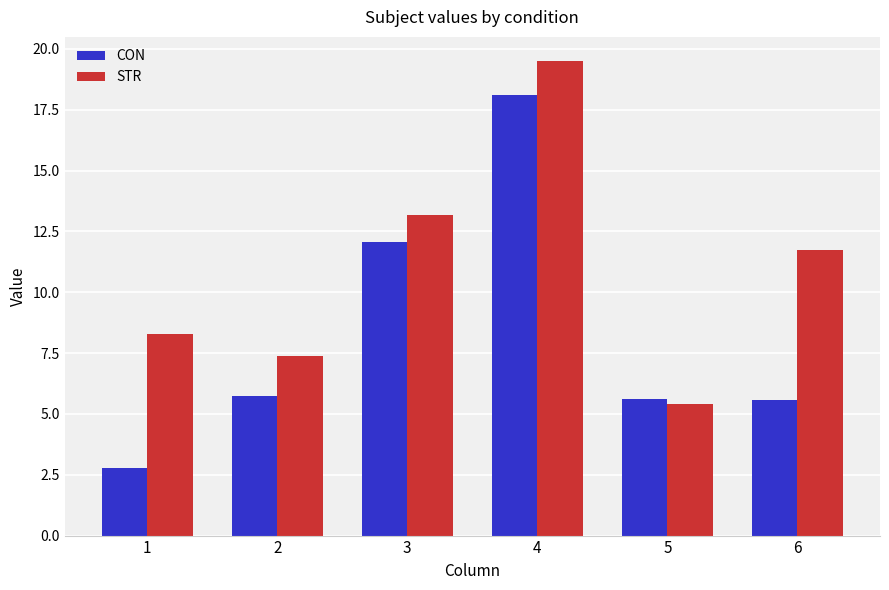

Reading left to right, list all the values displayed in this chart.

CON: 1=2.8	2=5.8	3=12.0	4=18.1	5=5.6	6=5.6
STR: 1=8.3	2=7.4	3=13.2	4=19.5	5=5.4	6=11.7